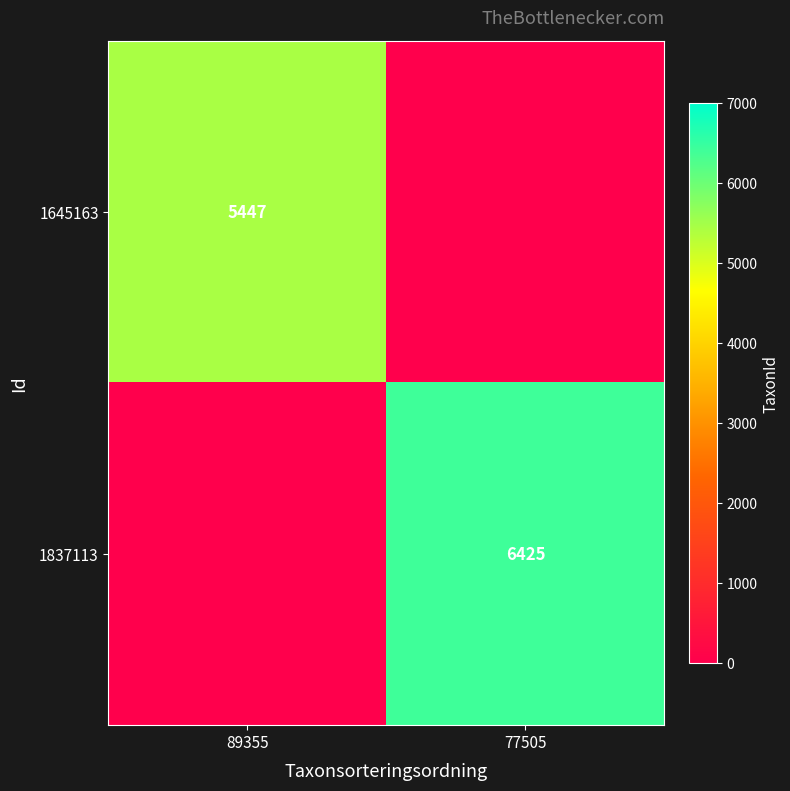

The 1645163 series shows 8598 at 89355. True or false?

False